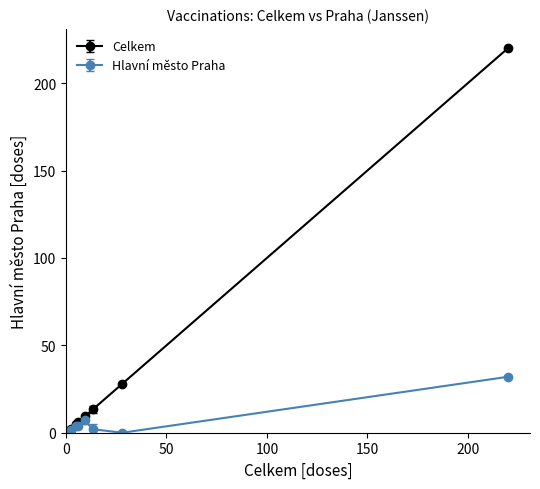

What is the highest value of the Celkem series?

220.0